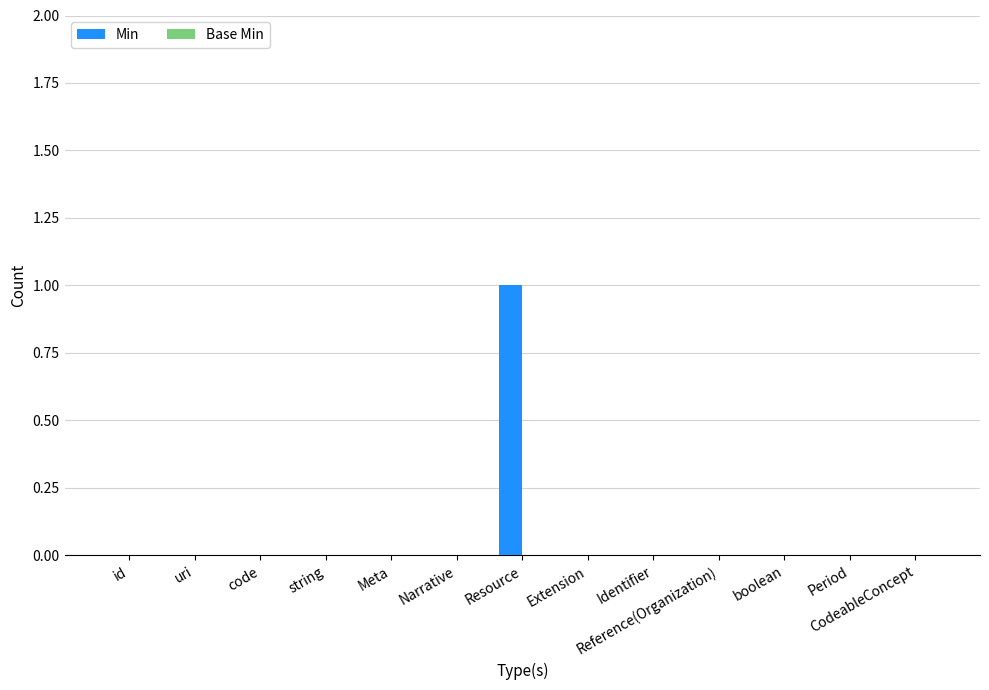

Which category has the highest value across all series?

Resource